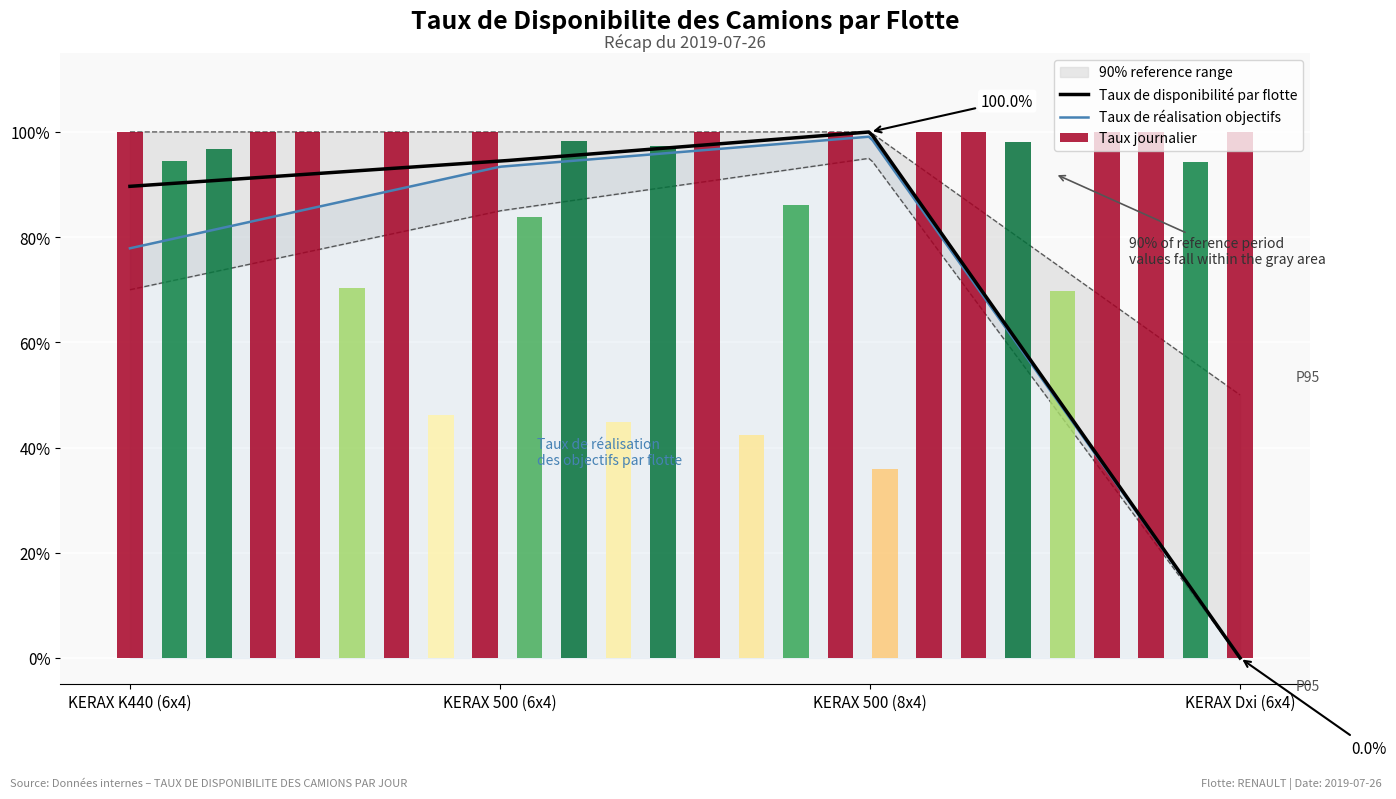

What is the label of the 2nd bar from the left?

KERAX 500 (6x4)